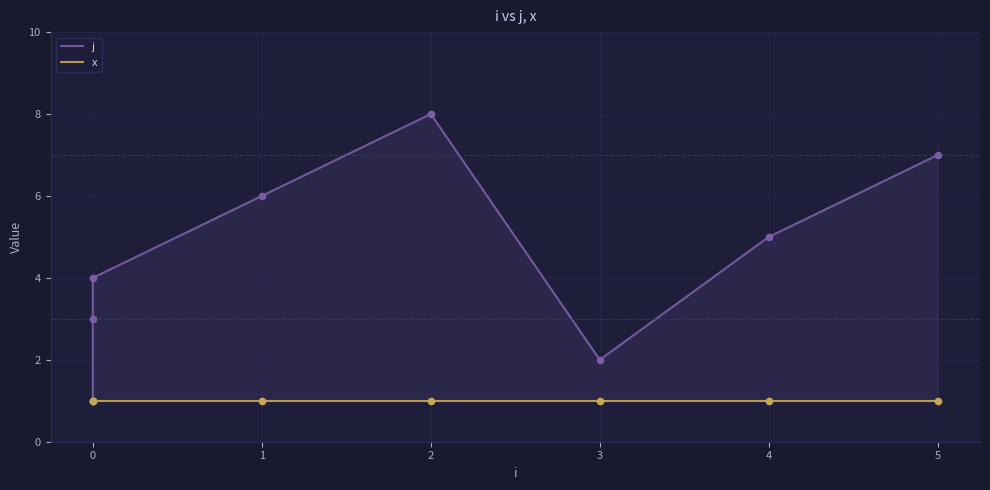

Which series reaches the minimum Y coordinate?

j